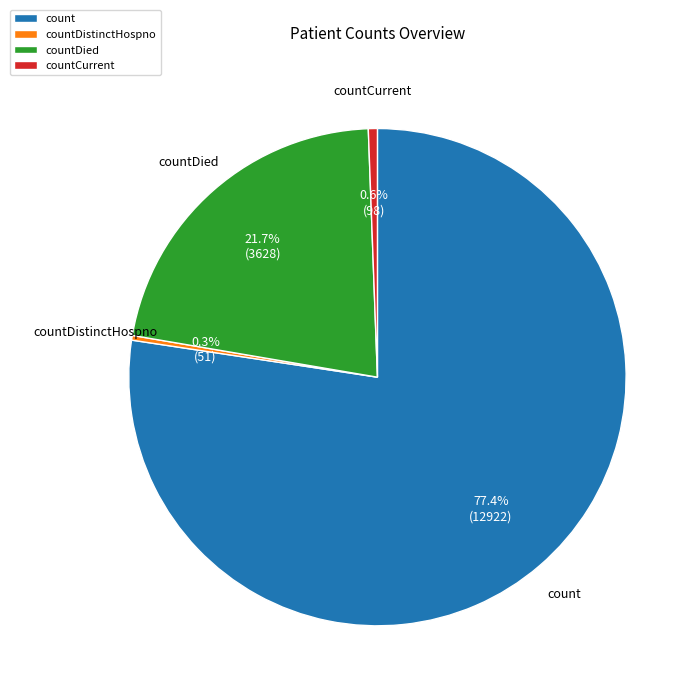

How much of the chart is everything except countDied?

78.3%